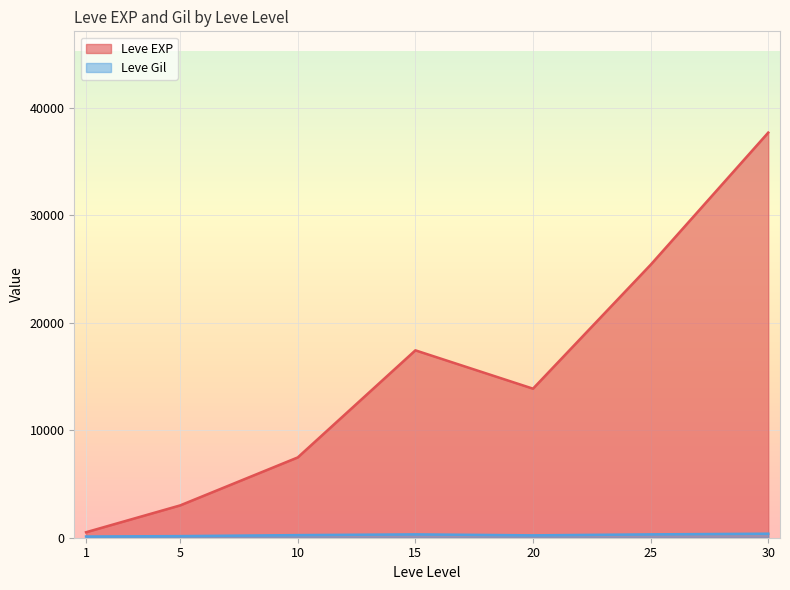

Where do Leve EXP and Leve Gil first cross each other?

1 and 1